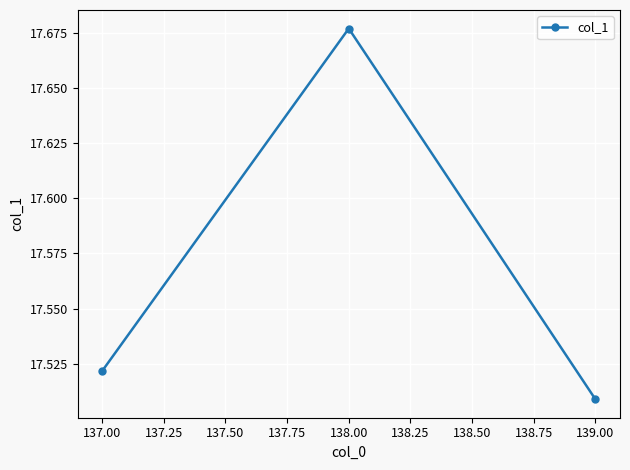

What position from the left is 137.00?

1